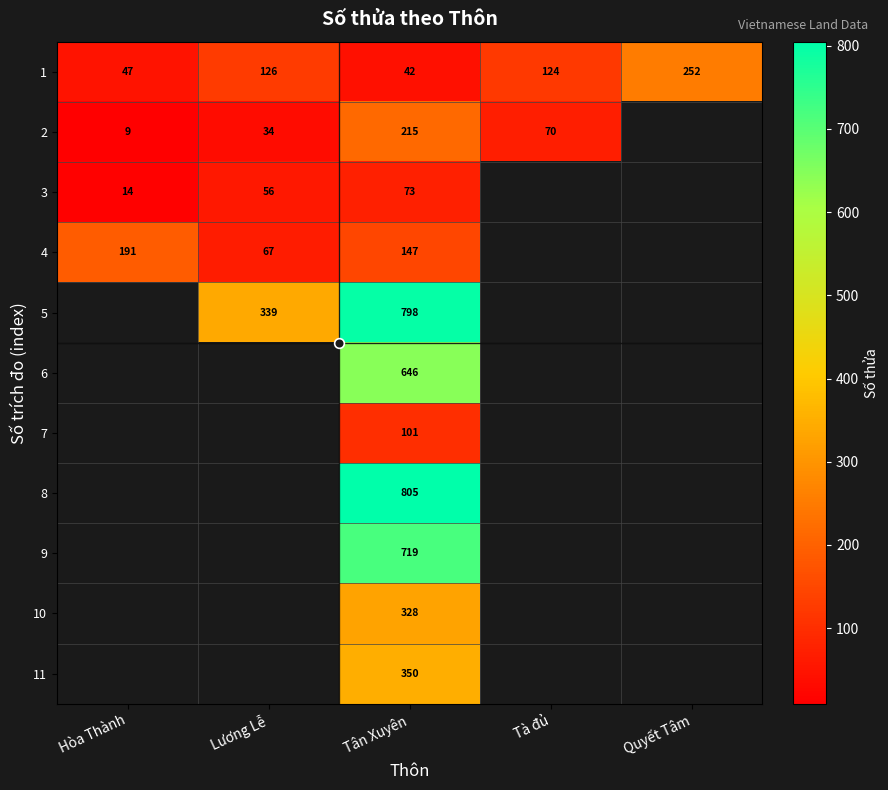

What is the smallest value displayed?

9.0